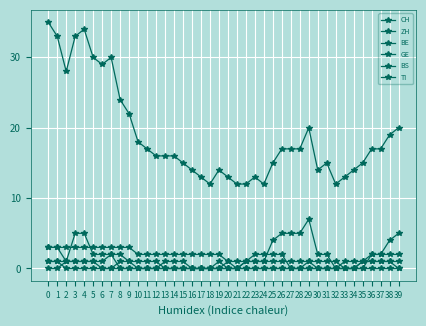

Which series has the largest total across all categories?

CH